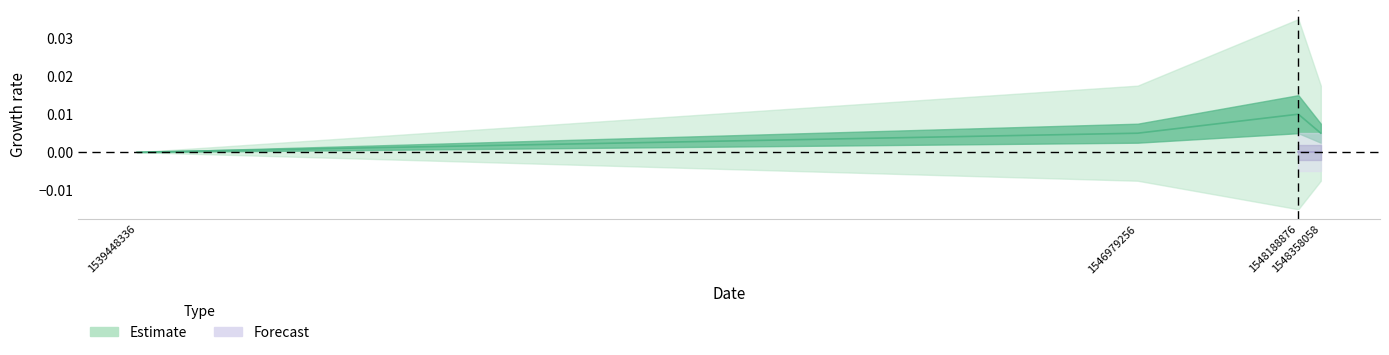

How many points are higher than both their immediate neighbors (excluding endpoints)?

1